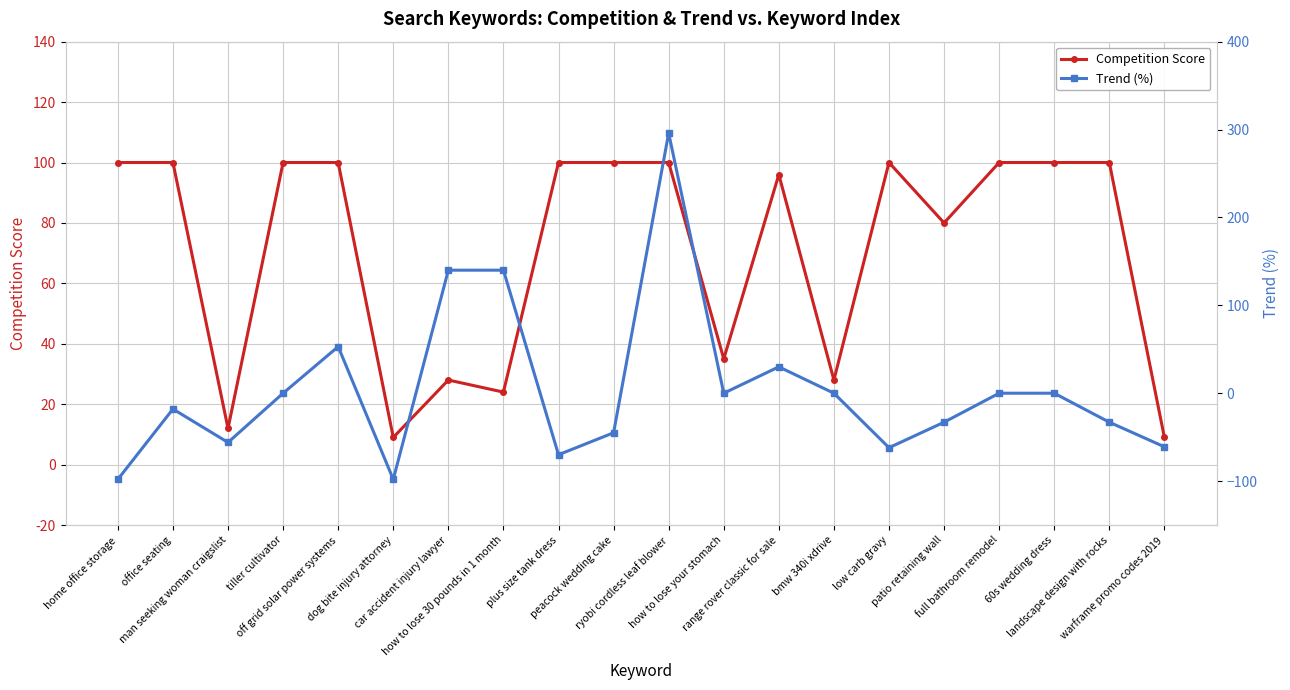

Reading left to right, extract all data points from this chart.

Competition Score: home office storage=100	office seating=100	man seeking woman craigslist=12	tiller cultivator=100	off grid solar power systems=100	dog bite injury attorney=9	car accident injury lawyer=28	how to lose 30 pounds in 1 month=24	plus size tank dress=100	peacock wedding cake=100	ryobi cordless leaf blower=100	how to lose your stomach=35	range rover classic for sale=96	bmw 340i xdrive=28	low carb gravy=100	patio retaining wall=80	full bathroom remodel=100	60s wedding dress=100	landscape design with rocks=100	warframe promo codes 2019=9
Trend (%): home office storage=-98	office seating=-18	man seeking woman craigslist=-56	tiller cultivator=0	off grid solar power systems=53	dog bite injury attorney=-98	car accident injury lawyer=140	how to lose 30 pounds in 1 month=140	plus size tank dress=-70	peacock wedding cake=-45	ryobi cordless leaf blower=296	how to lose your stomach=0	range rover classic for sale=30	bmw 340i xdrive=0	low carb gravy=-62	patio retaining wall=-33	full bathroom remodel=0	60s wedding dress=0	landscape design with rocks=-33	warframe promo codes 2019=-61